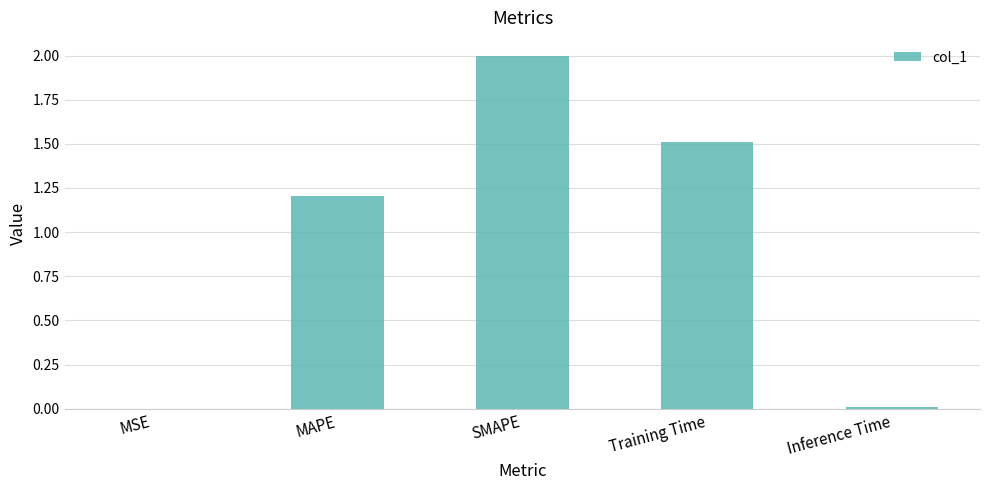

The chart shows a value of 1.3 at SMAPE. True or false?

False